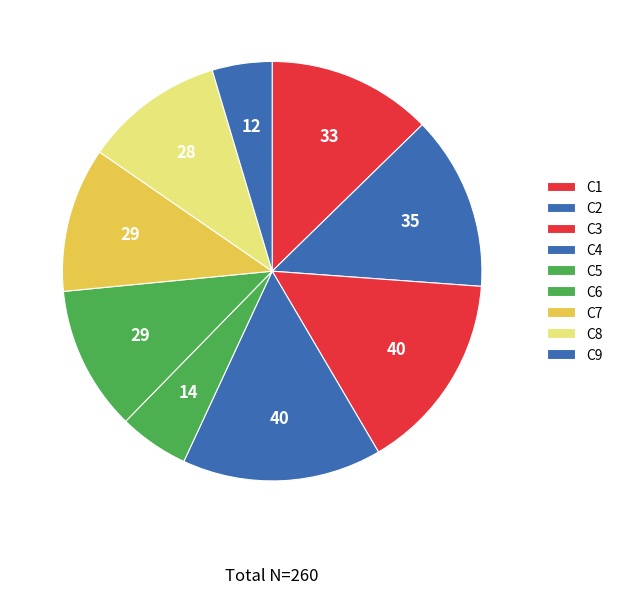

How many segments does this pie chart have?

9